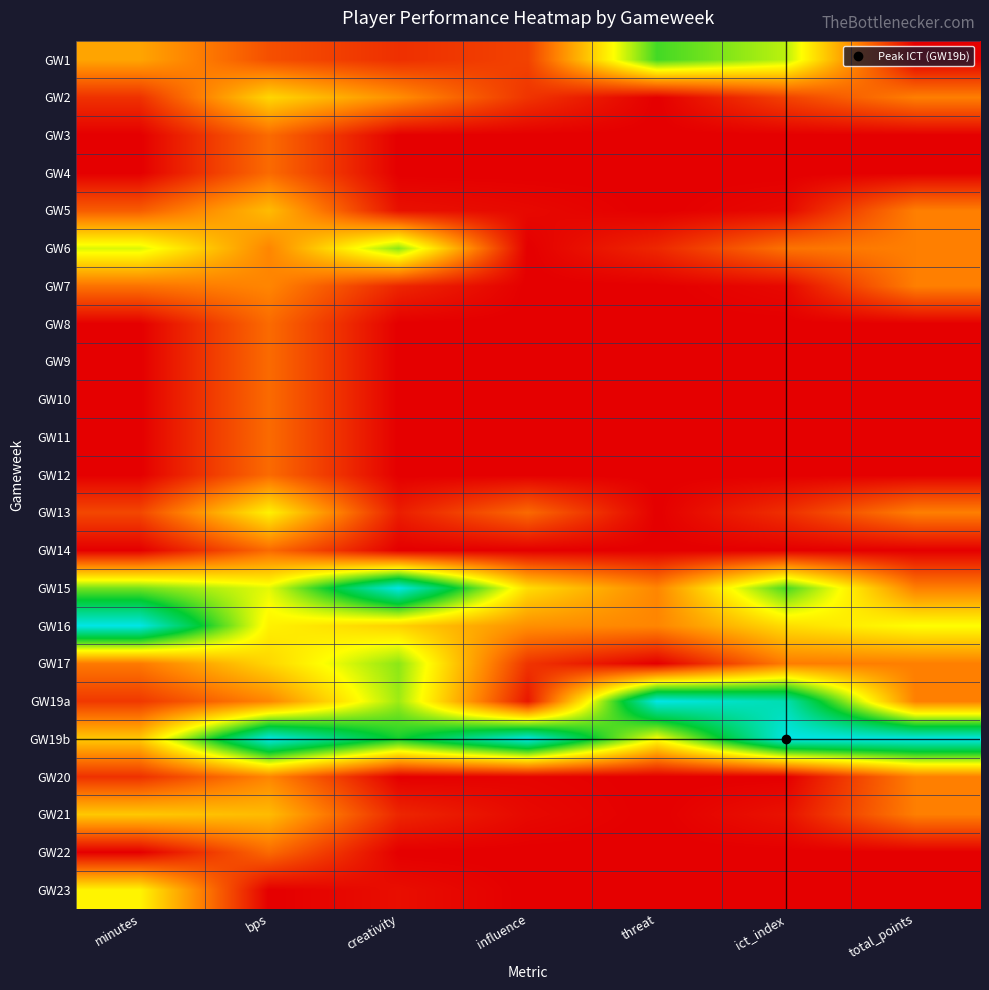

Reading left to right, extract all data points from this chart.

GW1: minutes=0.3	bps=0.2	creativity=0.1	influence=0.1	threat=0.7	ict_index=0.6	total_points=0.0
GW2: minutes=0.1	bps=0.4	creativity=0.3	influence=0.1	threat=0.0	ict_index=0.1	total_points=0.2
GW3: minutes=0.0	bps=0.2	creativity=0.0	influence=0.0	threat=0.0	ict_index=0.0	total_points=0.0
GW4: minutes=0.0	bps=0.2	creativity=0.0	influence=0.0	threat=0.0	ict_index=0.0	total_points=0.0
GW5: minutes=0.2	bps=0.4	creativity=0.0	influence=0.0	threat=0.0	ict_index=0.0	total_points=0.2
GW6: minutes=0.5	bps=0.3	creativity=0.6	influence=0.0	threat=0.1	ict_index=0.2	total_points=0.2
GW7: minutes=0.2	bps=0.3	creativity=0.1	influence=0.0	threat=0.0	ict_index=0.0	total_points=0.2
GW8: minutes=0.0	bps=0.2	creativity=0.0	influence=0.0	threat=0.0	ict_index=0.0	total_points=0.0
GW9: minutes=0.0	bps=0.2	creativity=0.0	influence=0.0	threat=0.0	ict_index=0.0	total_points=0.0
GW10: minutes=0.0	bps=0.2	creativity=0.0	influence=0.0	threat=0.0	ict_index=0.0	total_points=0.0
GW11: minutes=0.0	bps=0.2	creativity=0.0	influence=0.0	threat=0.0	ict_index=0.0	total_points=0.0
GW12: minutes=0.0	bps=0.2	creativity=0.0	influence=0.0	threat=0.0	ict_index=0.0	total_points=0.0
GW13: minutes=0.1	bps=0.5	creativity=0.1	influence=0.2	threat=0.0	ict_index=0.1	total_points=0.2
GW14: minutes=0.0	bps=0.2	creativity=0.0	influence=0.0	threat=0.0	ict_index=0.0	total_points=0.0
GW15: minutes=0.6	bps=0.5	creativity=1.0	influence=0.4	threat=0.3	ict_index=0.7	total_points=0.2
GW16: minutes=1.0	bps=0.5	creativity=0.4	influence=0.3	threat=0.3	ict_index=0.4	total_points=0.5
GW17: minutes=0.2	bps=0.4	creativity=0.6	influence=0.1	threat=0.0	ict_index=0.2	total_points=0.2
GW19a: minutes=0.1	bps=0.3	creativity=0.6	influence=0.0	threat=1.0	ict_index=0.9	total_points=0.2
GW19b: minutes=0.4	bps=1.0	creativity=0.7	influence=1.0	threat=0.5	ict_index=1.0	total_points=1.0
GW20: minutes=0.1	bps=0.3	creativity=0.0	influence=0.0	threat=0.0	ict_index=0.0	total_points=0.2
GW21: minutes=0.4	bps=0.4	creativity=0.1	influence=0.0	threat=0.0	ict_index=0.0	total_points=0.2
GW22: minutes=0.0	bps=0.2	creativity=0.0	influence=0.0	threat=0.0	ict_index=0.0	total_points=0.0
GW23: minutes=0.5	bps=0.0	creativity=0.0	influence=0.0	threat=0.0	ict_index=0.0	total_points=0.0